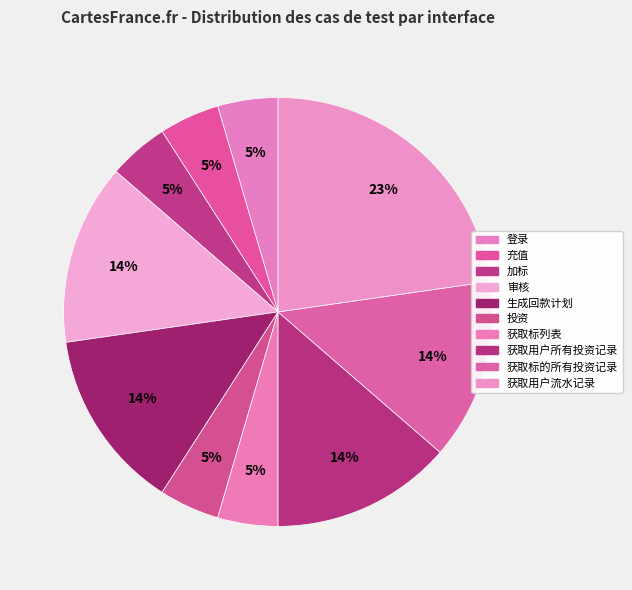

Count the number of slices in the pie.

10